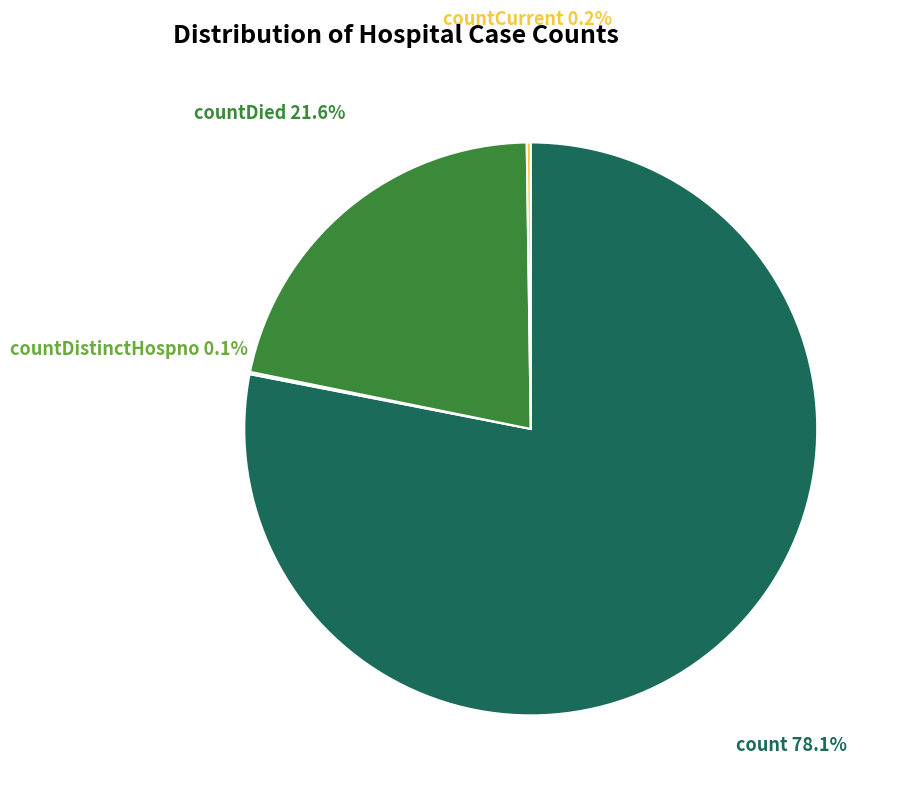

Is there any slice that represents more than half of the pie?

Yes